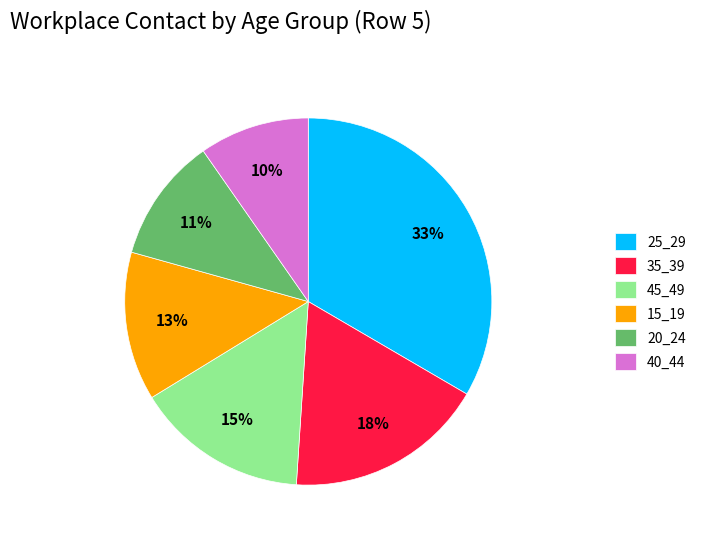

How many segments does this pie chart have?

6